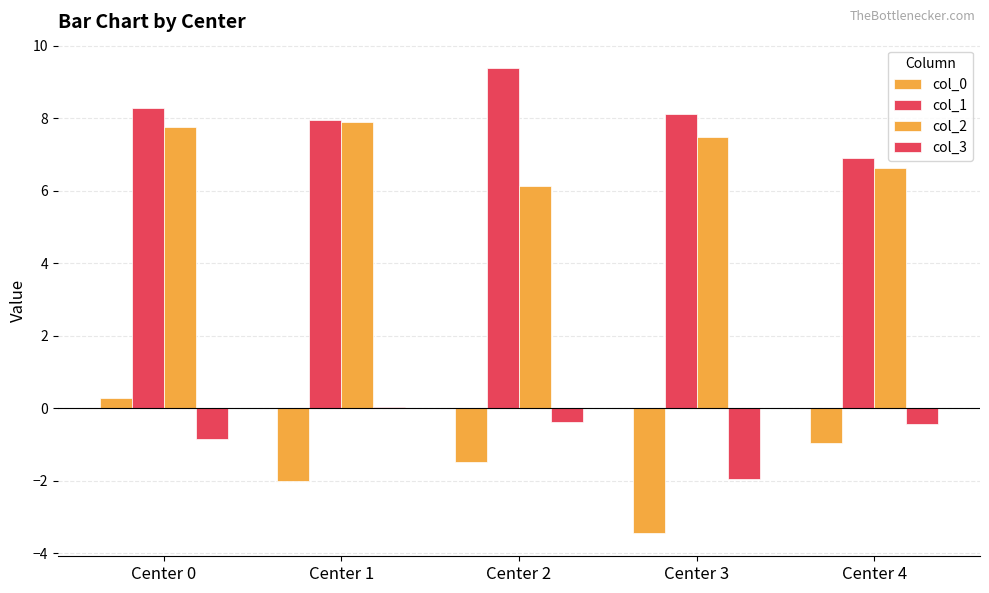

Are the bars grouped side by side (vs. stacked)?

Yes